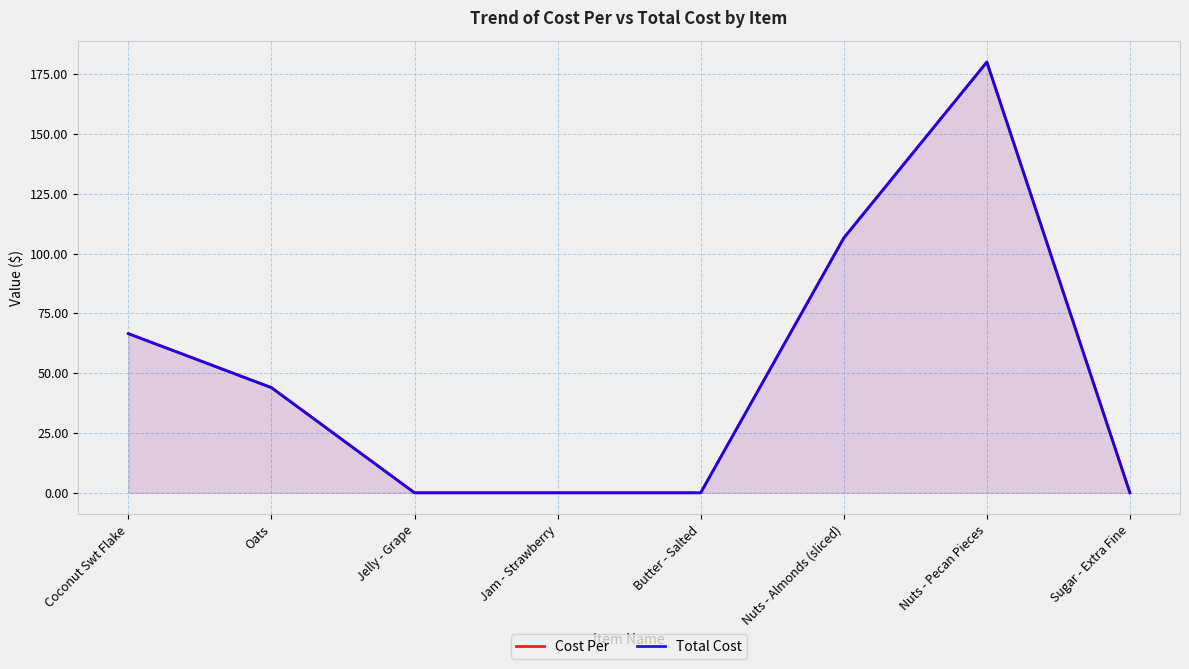

What is the sum of the Total Cost values at Nuts - Almonds (sliced) and Jam - Strawberry?

106.5